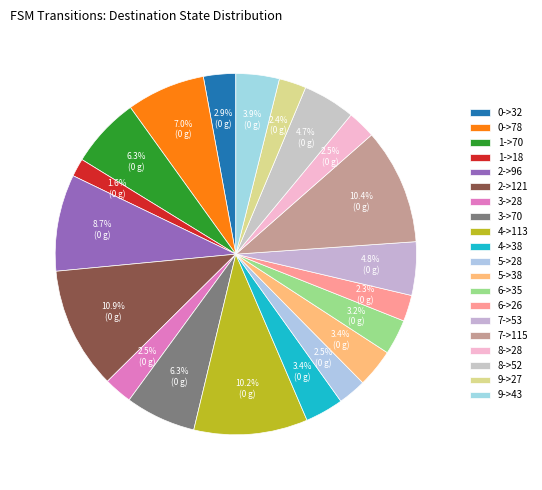

To the nearest percent, what is the average slice percentage?

5%